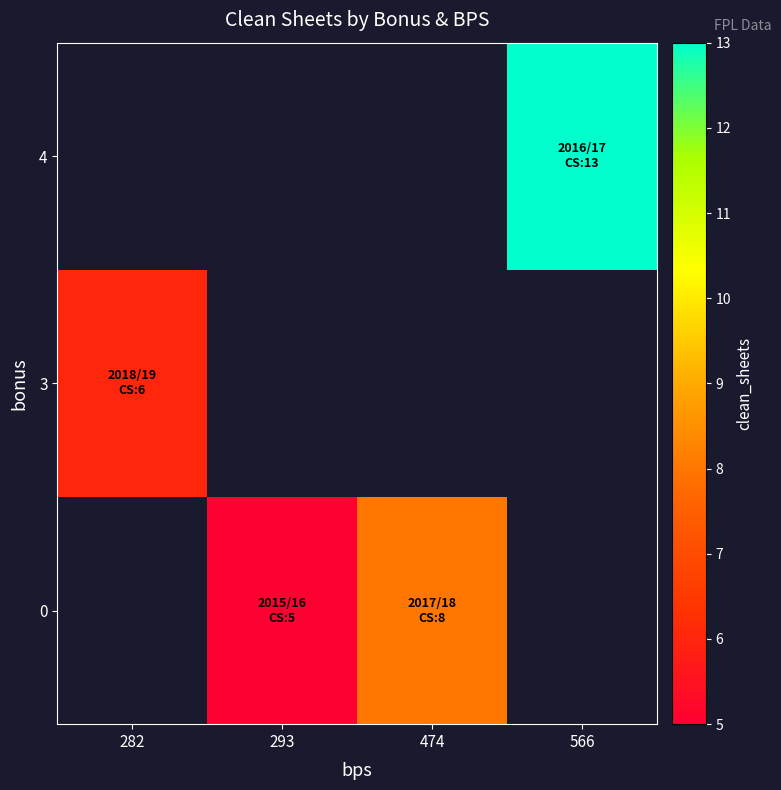

How many distinct data groups are displayed?

3